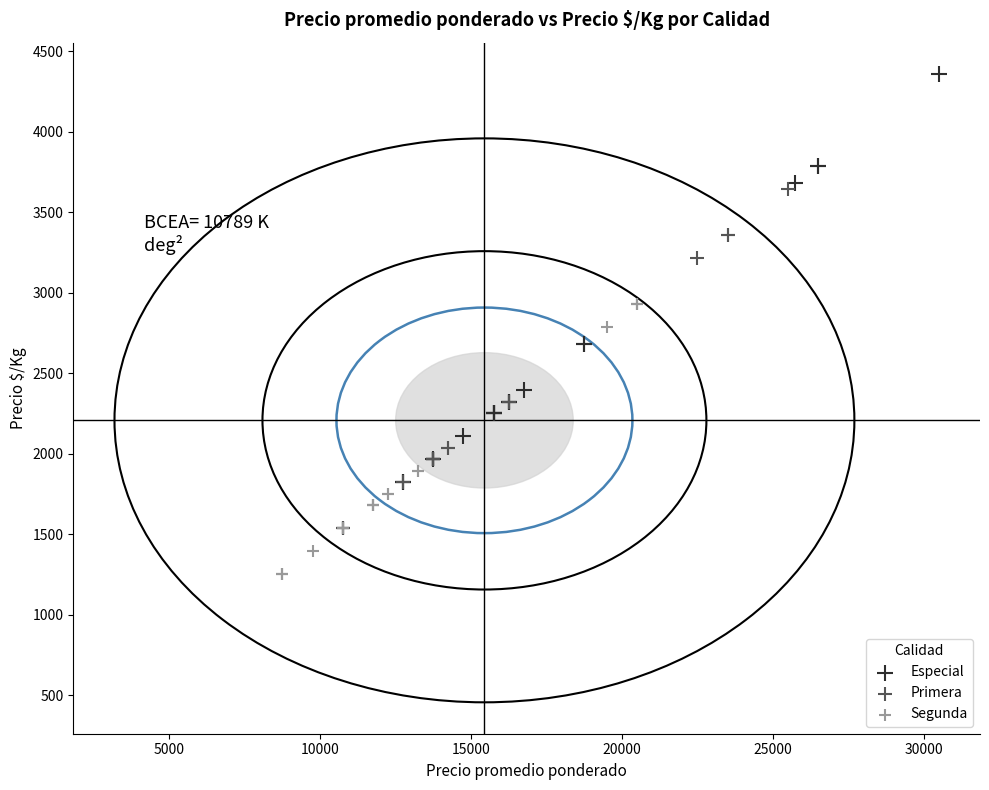

Which series reaches the maximum Y coordinate?

Especial